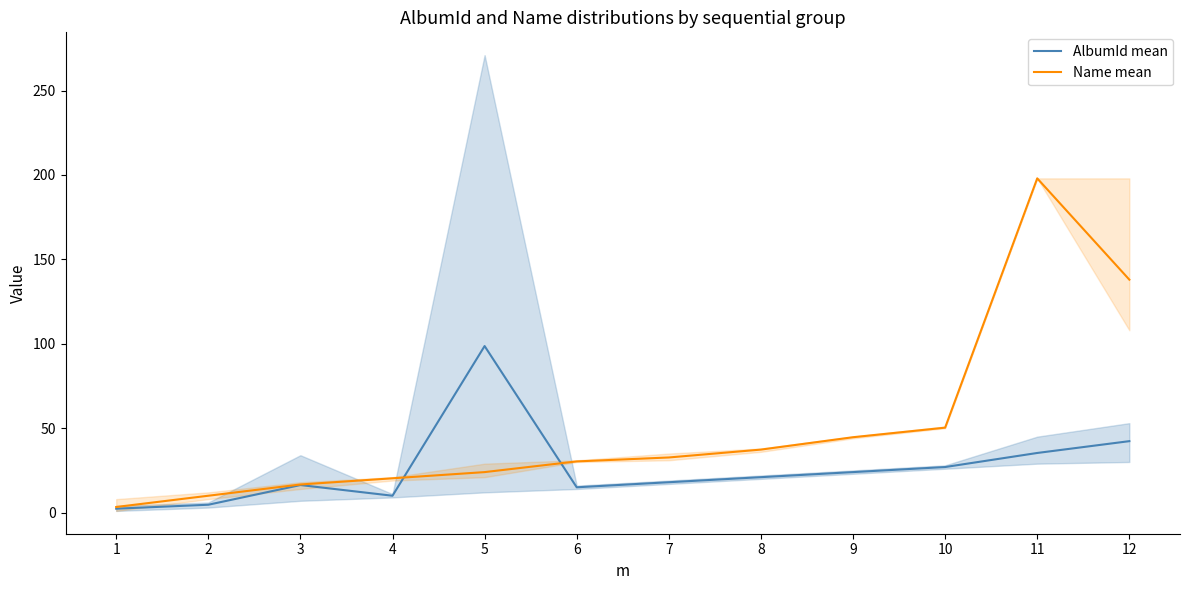

How many series are shown in this chart?

2